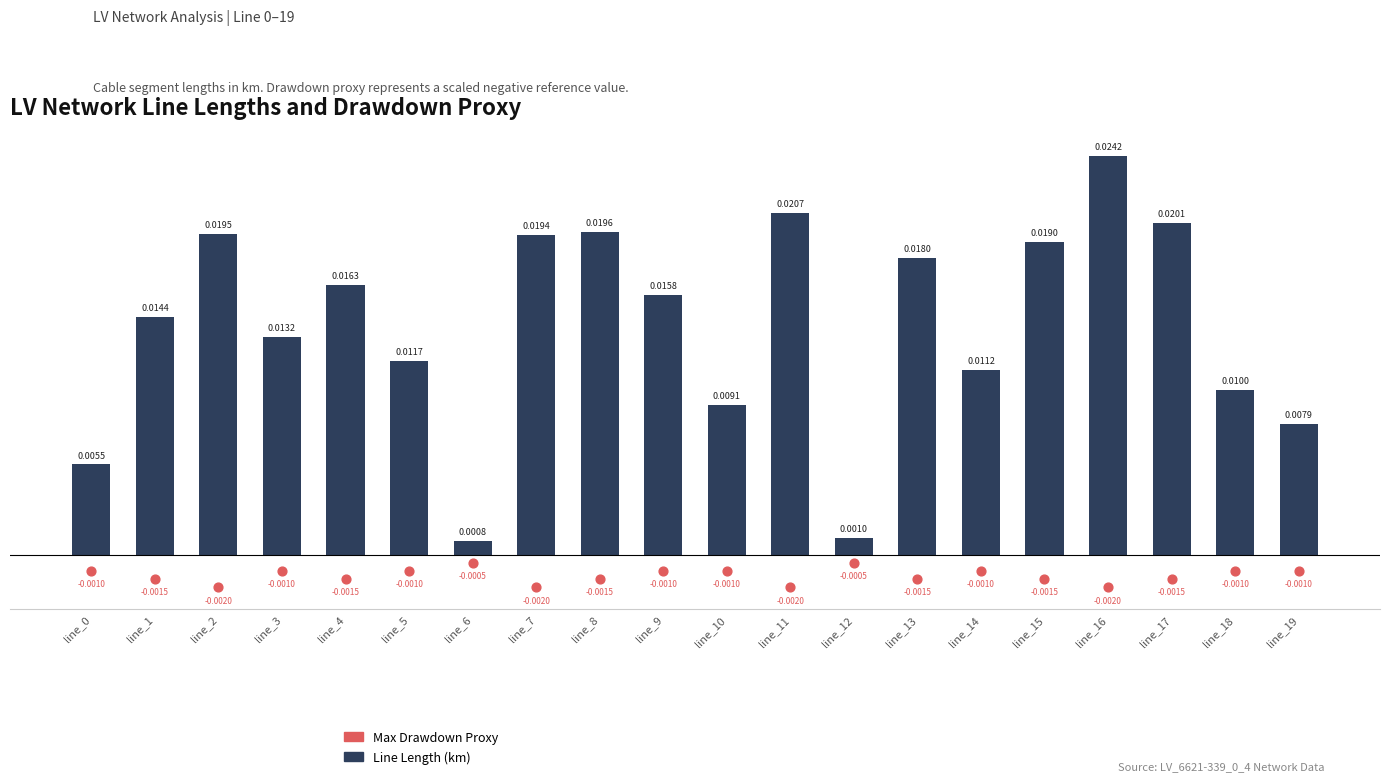

Which series reaches the maximum Y coordinate?

Line Length (km)